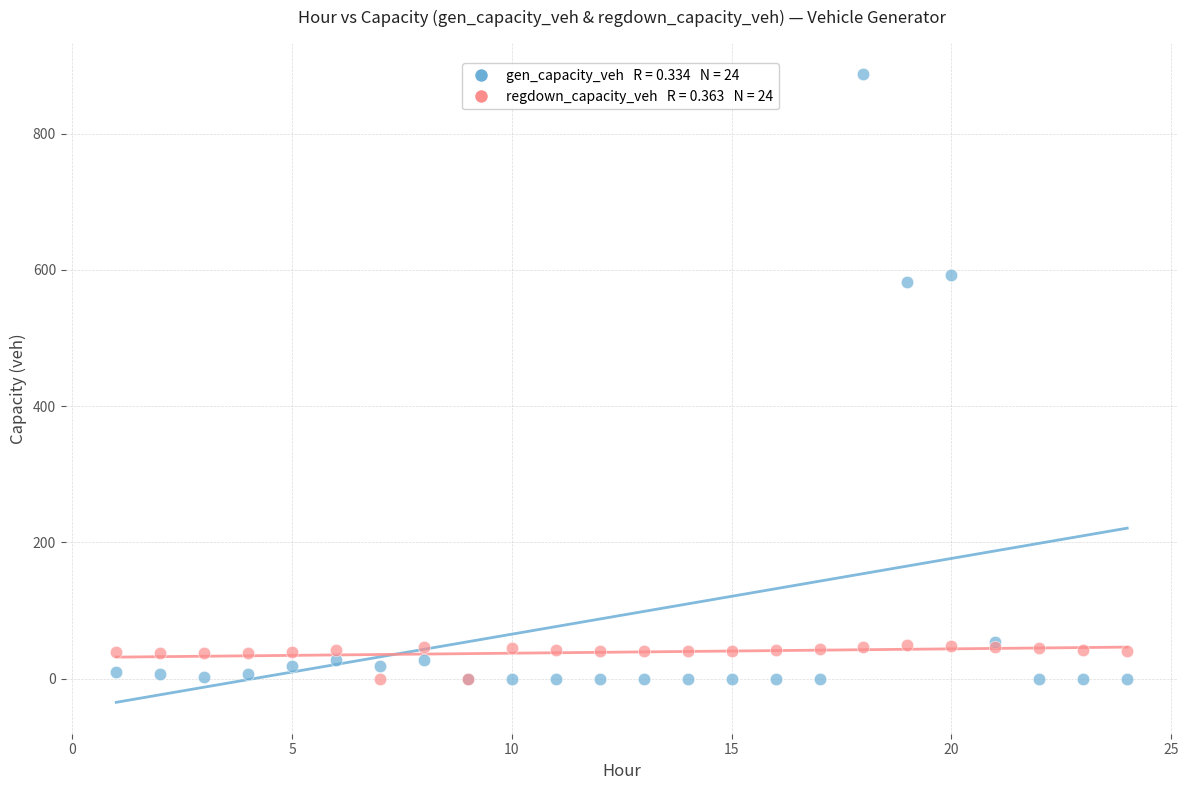

Across all series, what Y value is closest to 443?

582.3